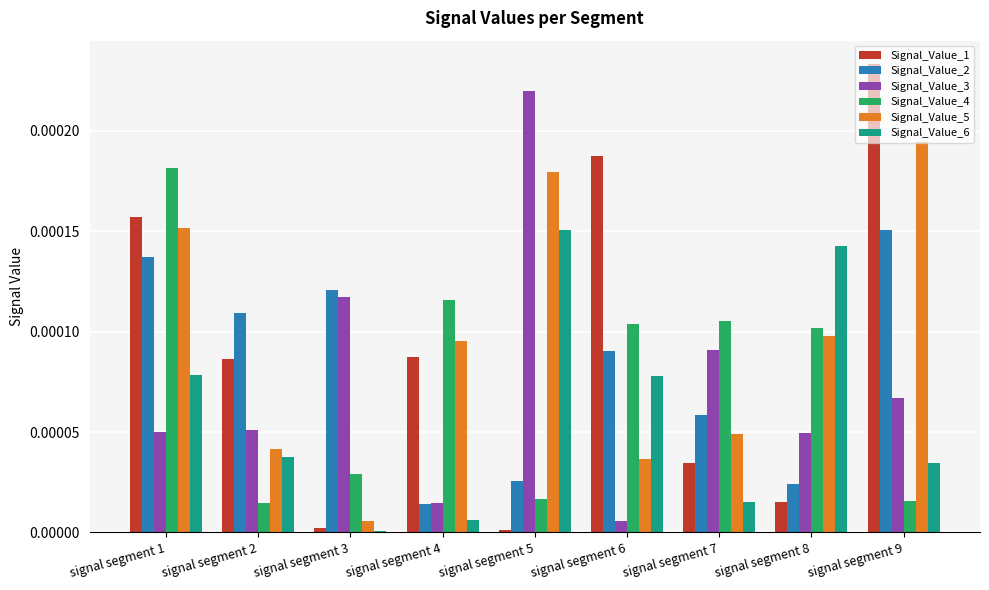

At which category is the sum across all series the highest?

signal segment 1